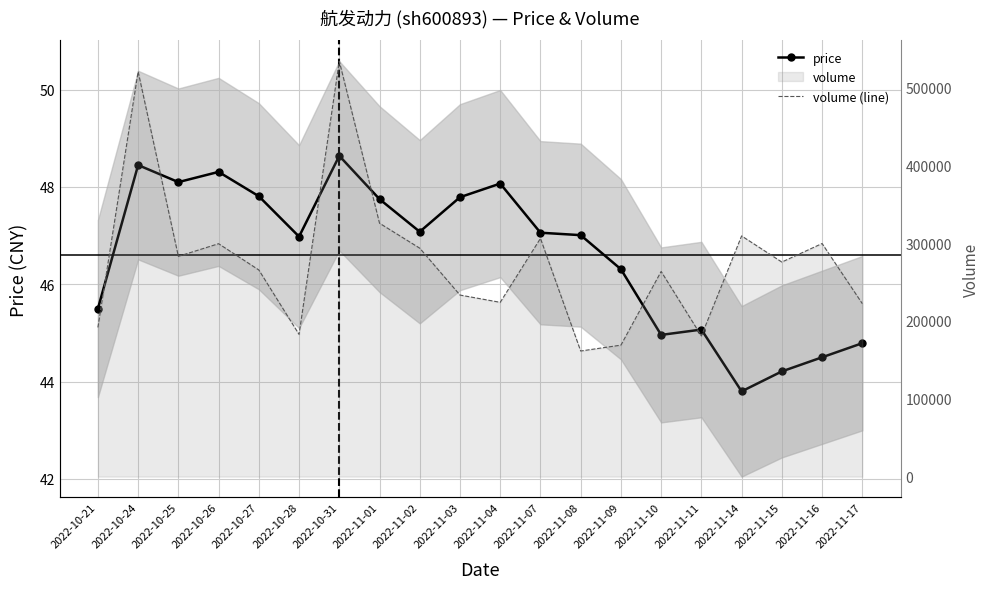

At which category does volume (line) reach its first local valley?

2022-10-25